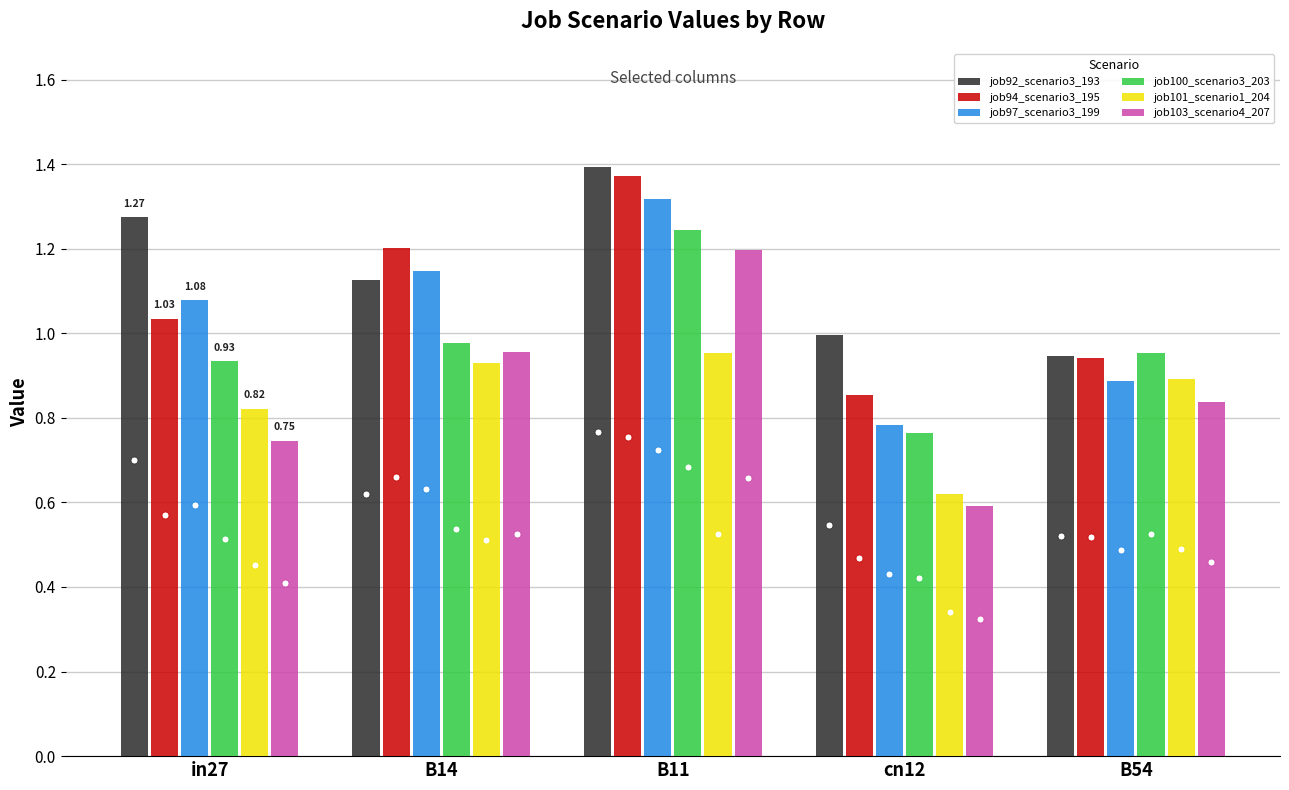

What is the spread (max minus min) of values at B14?

0.3